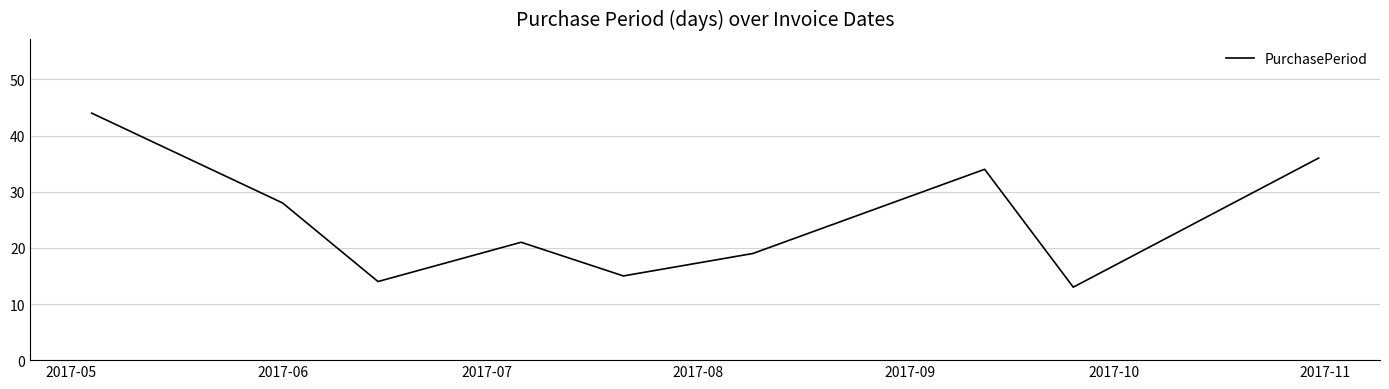

What is the smallest value displayed?

13